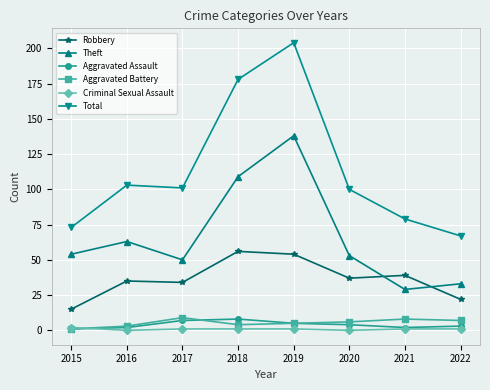

What is the value of the Aggravated Battery point at the 3rd from the left?

9